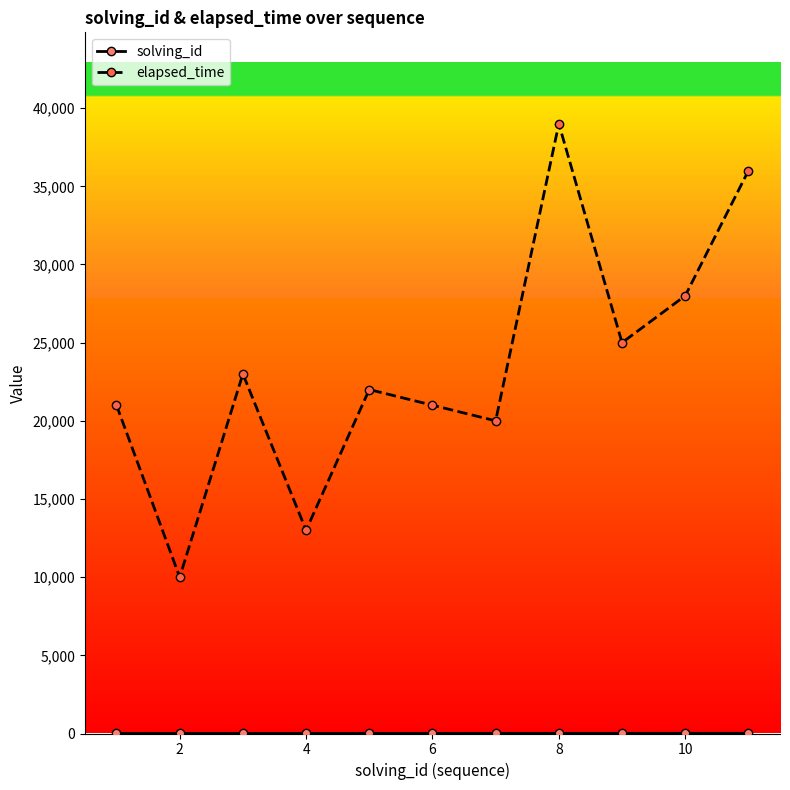

Which series has the largest range (max minus min)?

elapsed_time